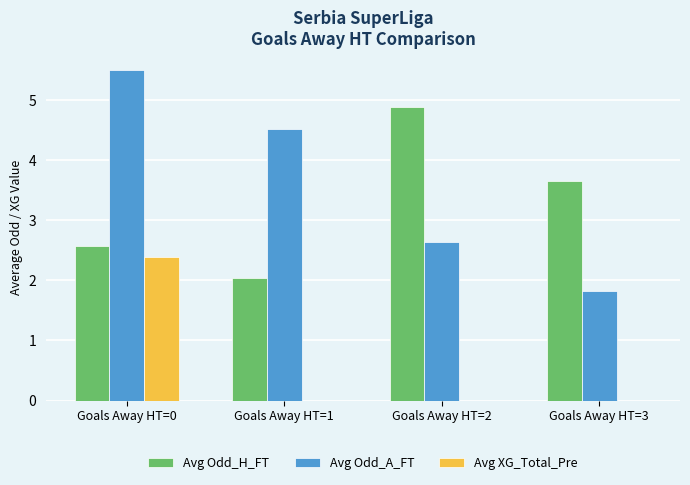

Which series changed the most between Goals Away HT=2 and Goals Away HT=3?

Avg Odd_H_FT